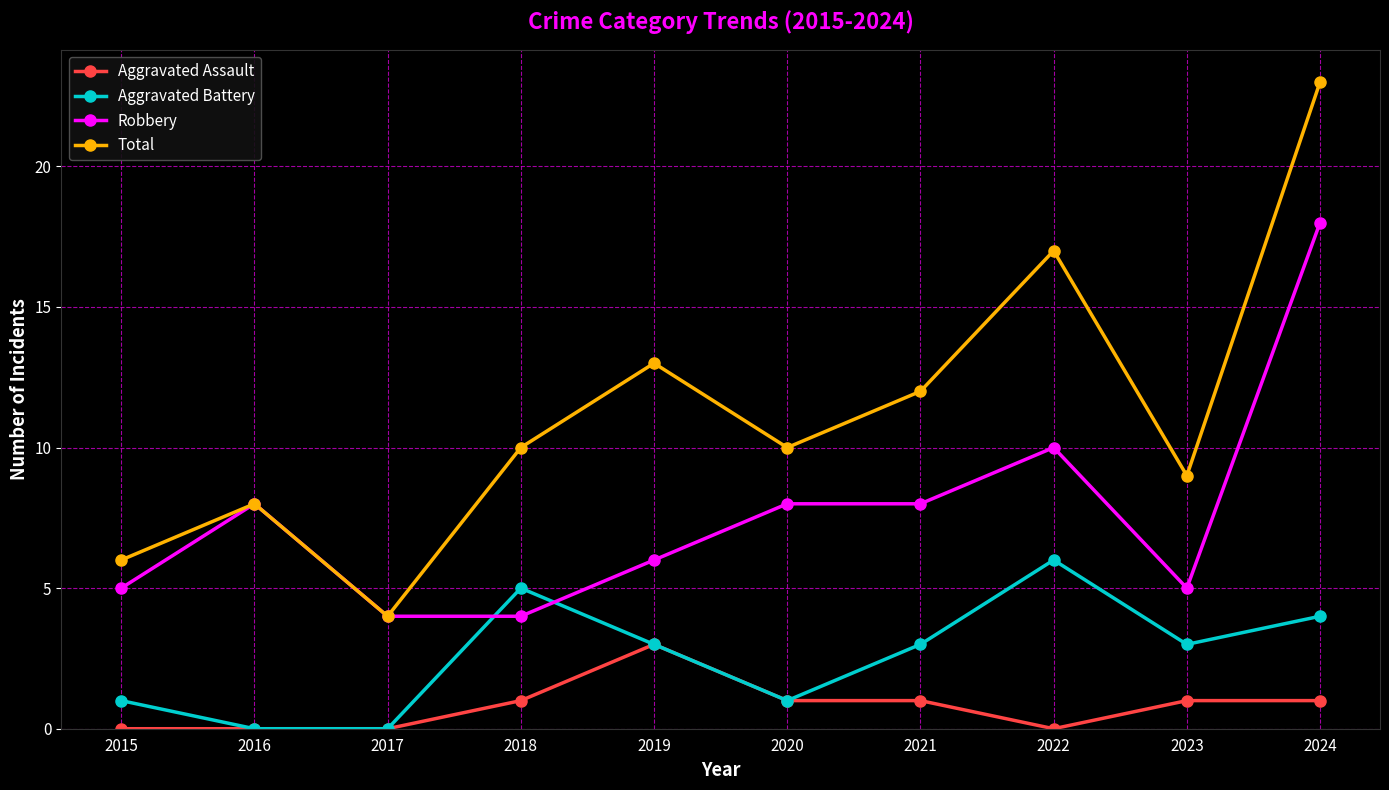

Is this an area chart (filled region under the line)?

No